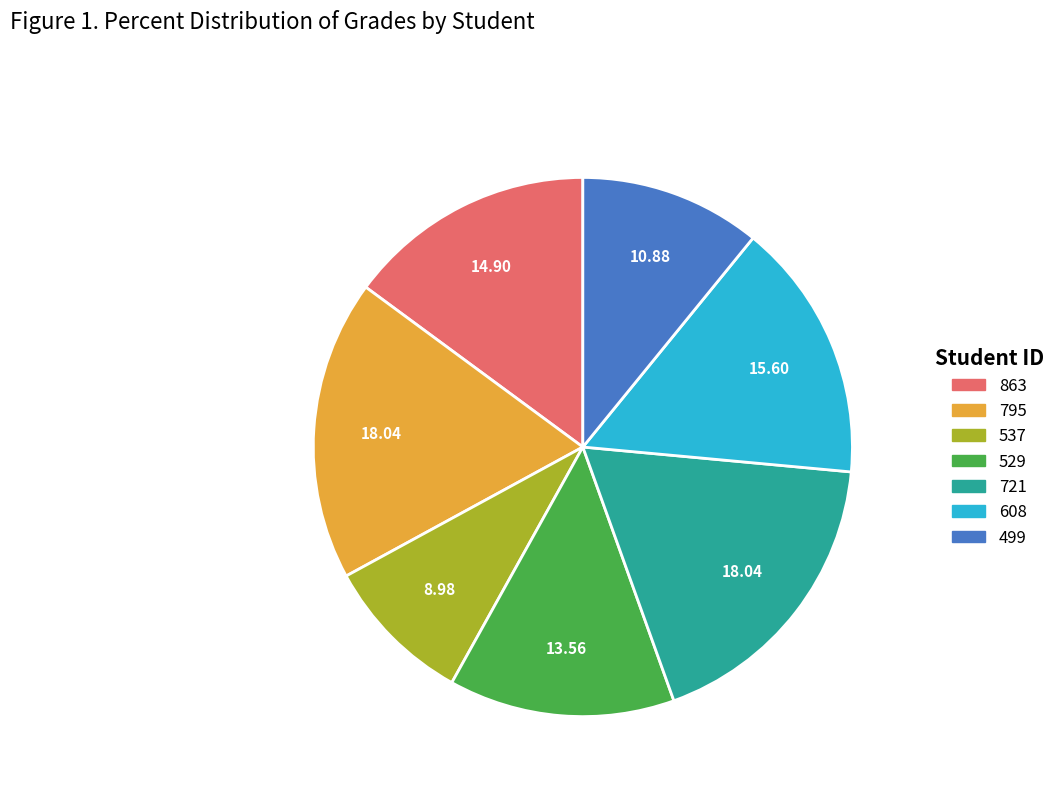

What is the smallest slice in the pie chart?

537